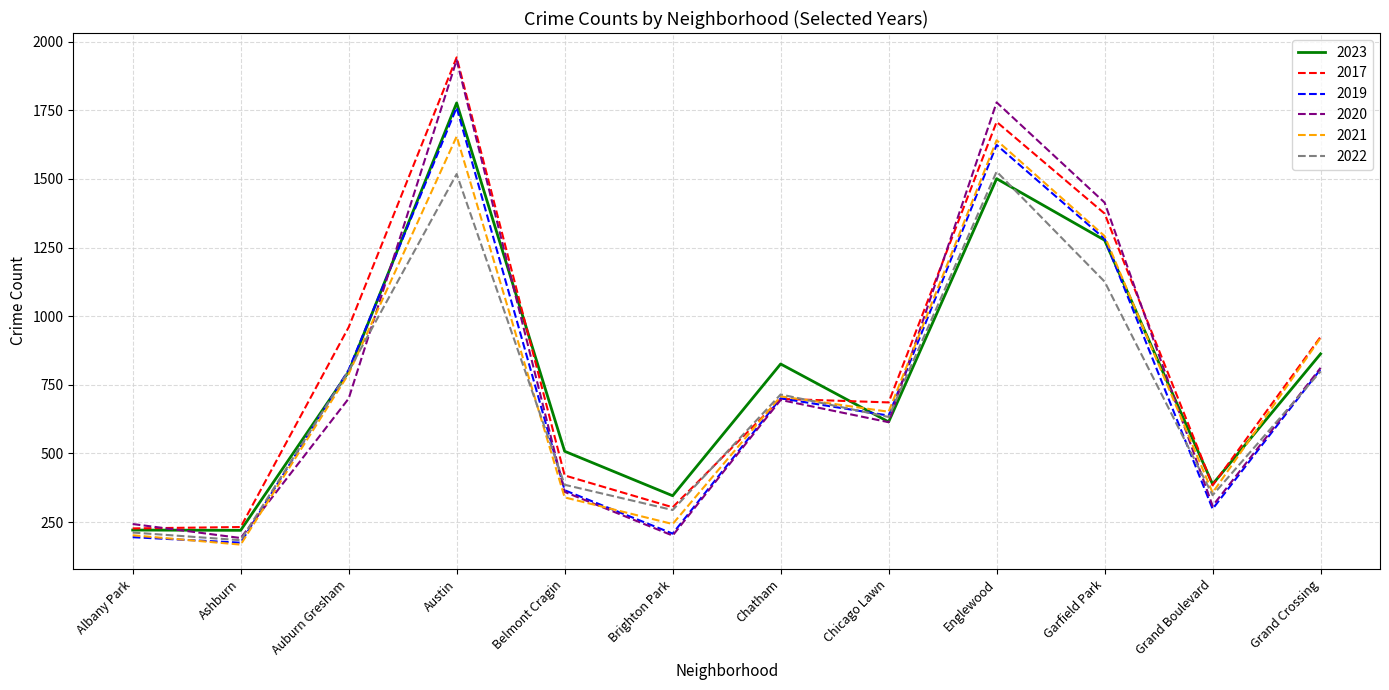

Is the value of 2019 at Auburn Gresham greater than the value of 2020 at Auburn Gresham?

Yes